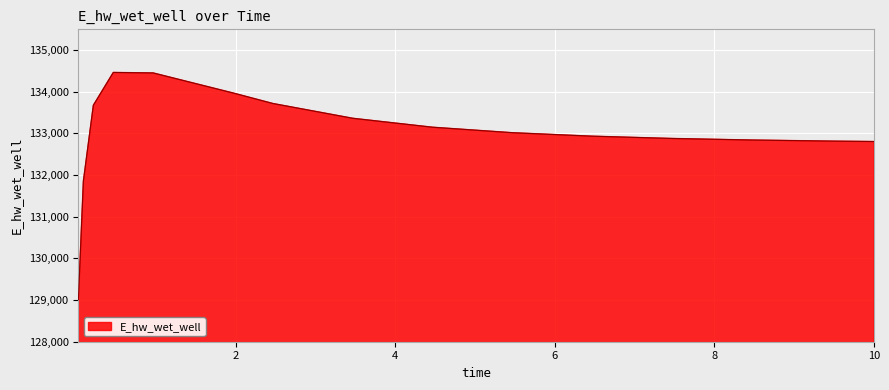

What is the minimum value shown in the chart?

129009.6